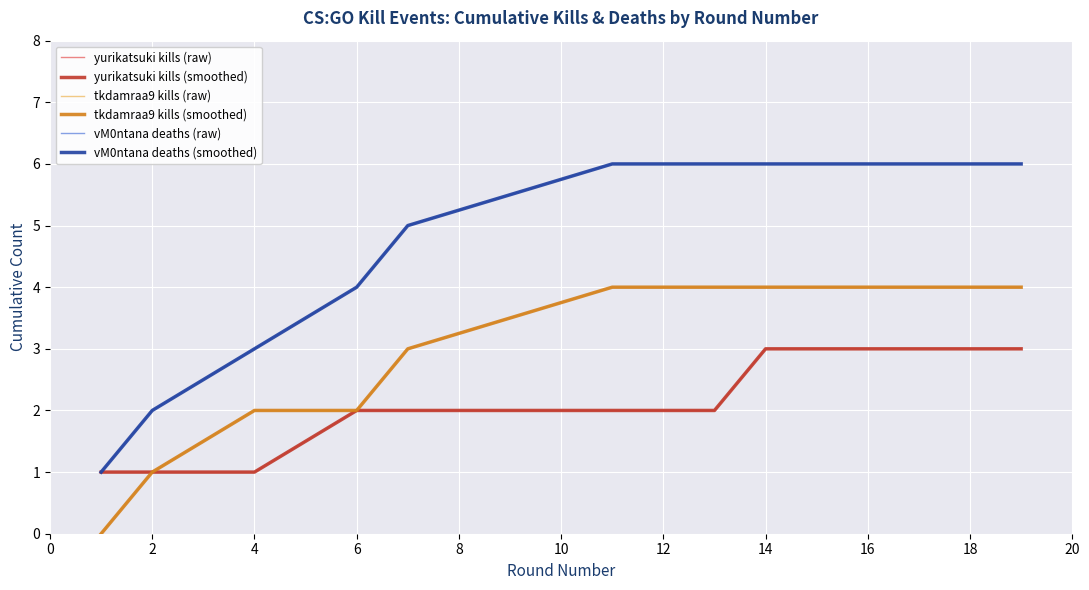

At how many categories does at least one series exceed 1?

11